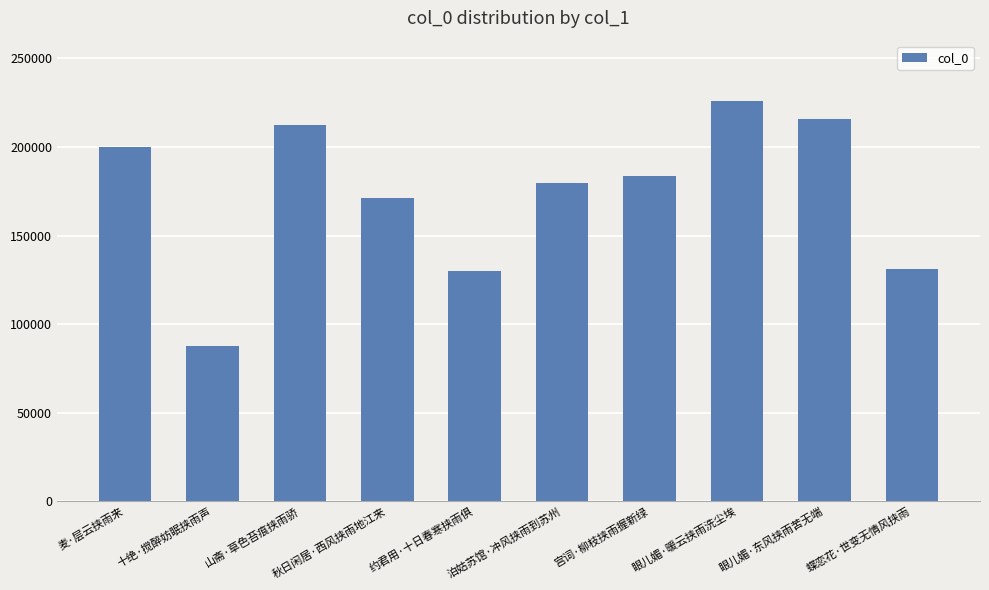

The value at 秋日闲居·西风挟雨地江来 is 171137. True or false?

True